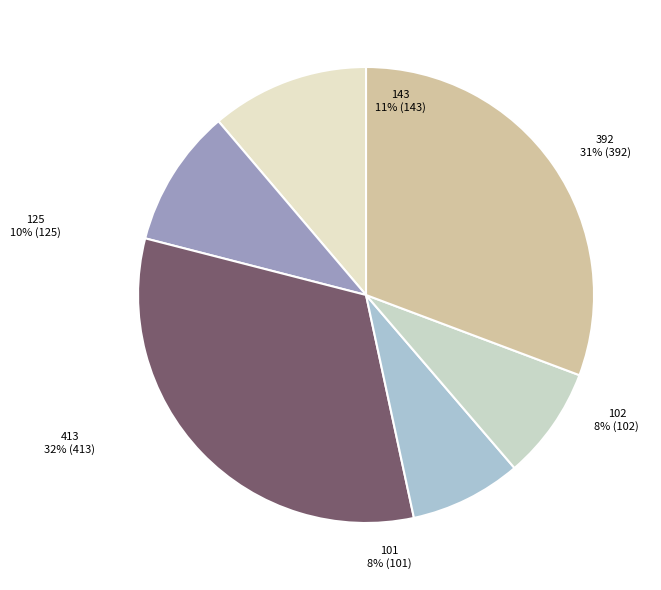

What percentage is the 413 slice, to the nearest percent?

32%